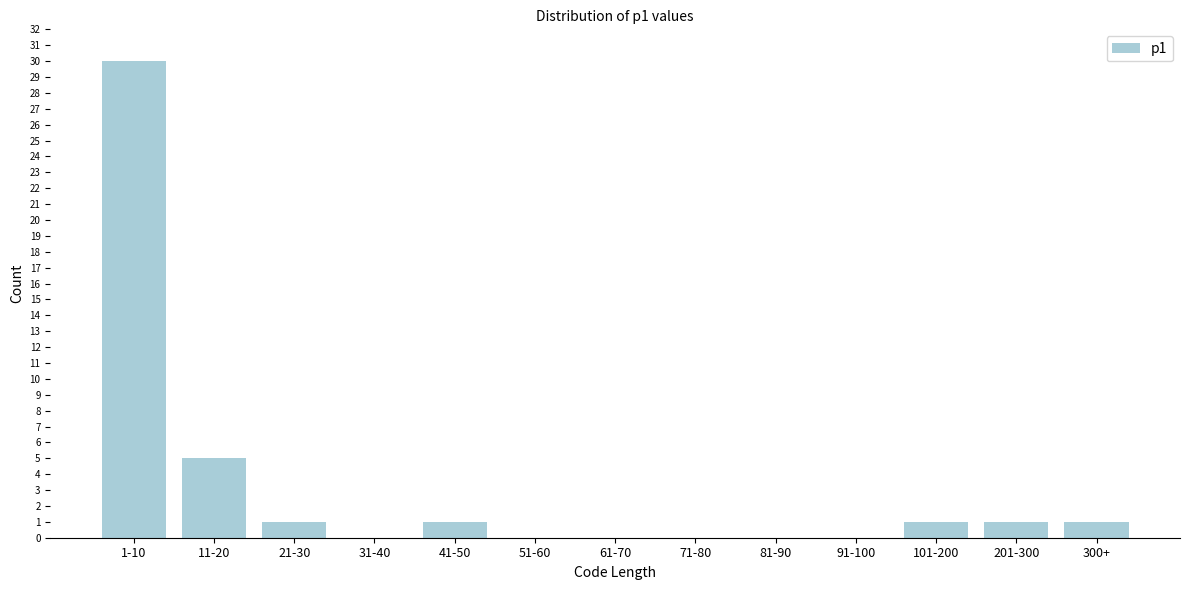

Reading left to right, transcribe all the data shown in this chart.

1-10=30	11-20=5	21-30=1	31-40=0	41-50=1	51-60=0	61-70=0	71-80=0	81-90=0	91-100=0	101-200=1	201-300=1	300+=1